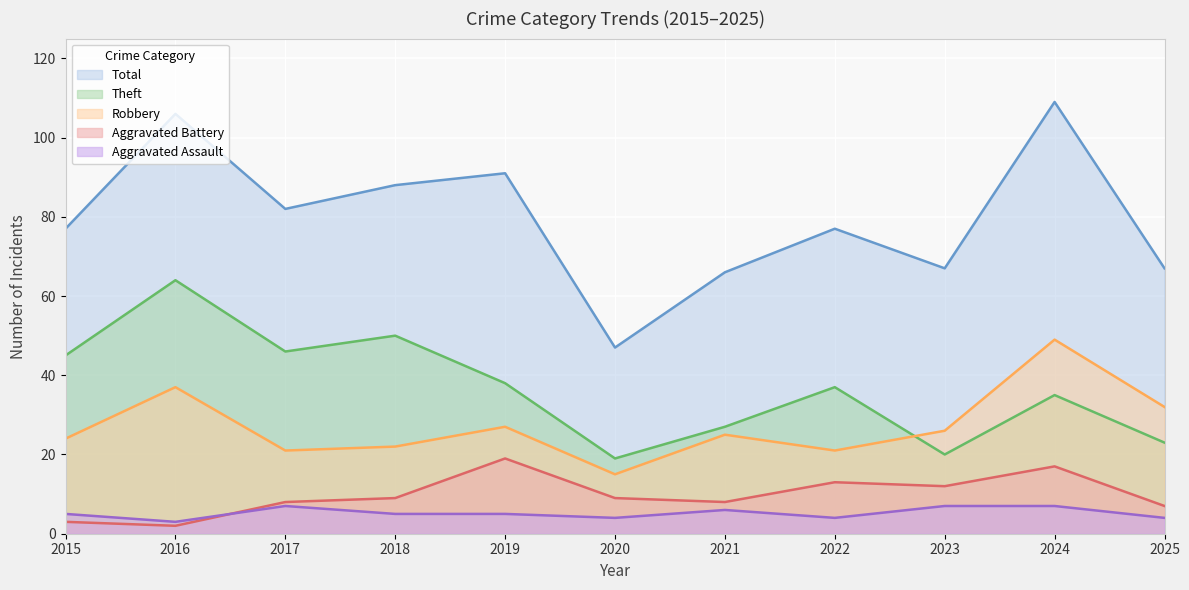

What is the sum of the Robbery values at 2023 and 2025?

58